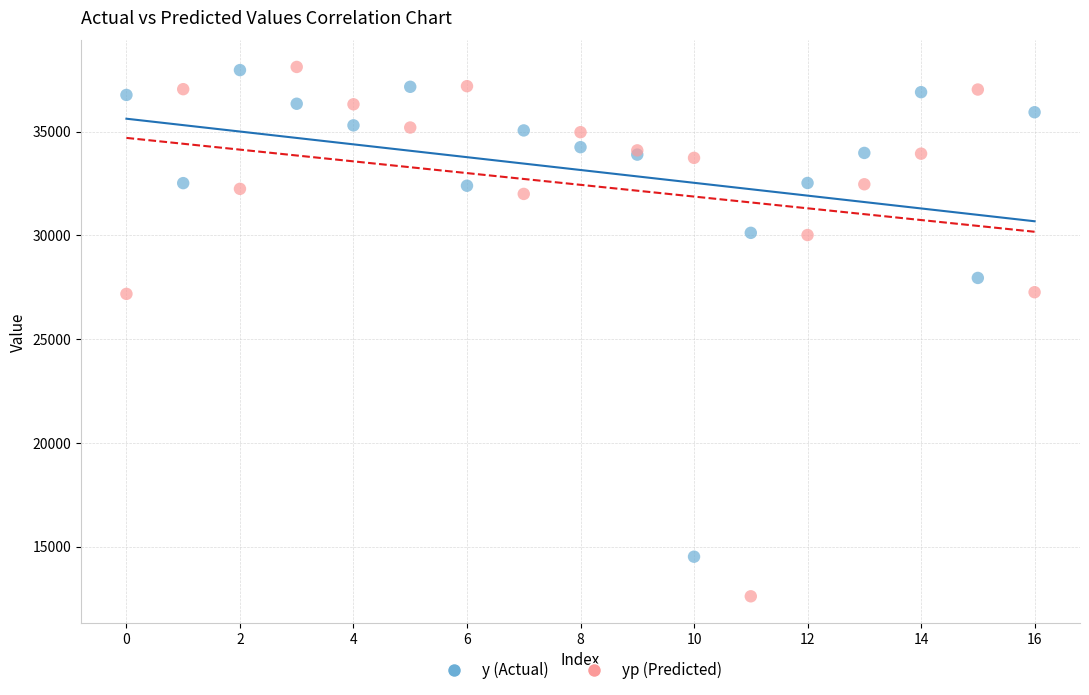

What are all the series names shown in the legend?

y (Actual), yp (Predicted)